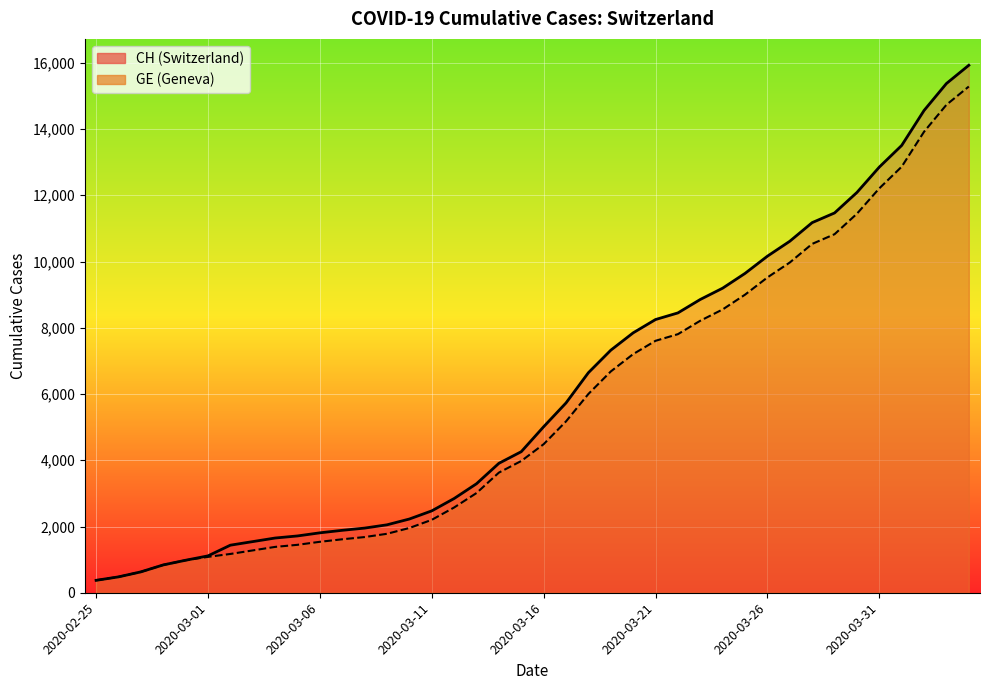

Which category has the lowest value in the GE series?

2020-02-25